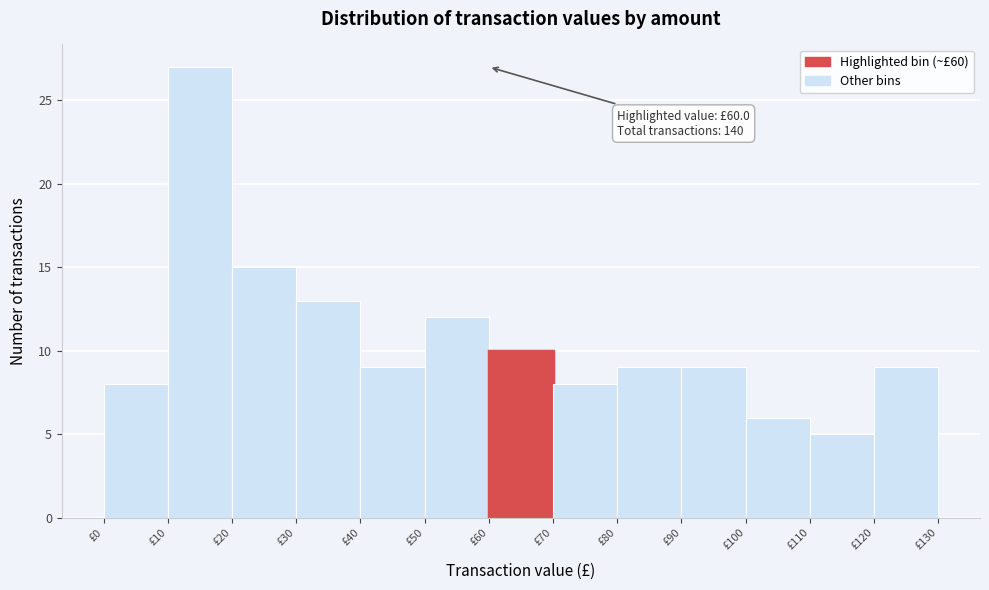

Which range on the x-axis has the tallest bar?

10 to 20